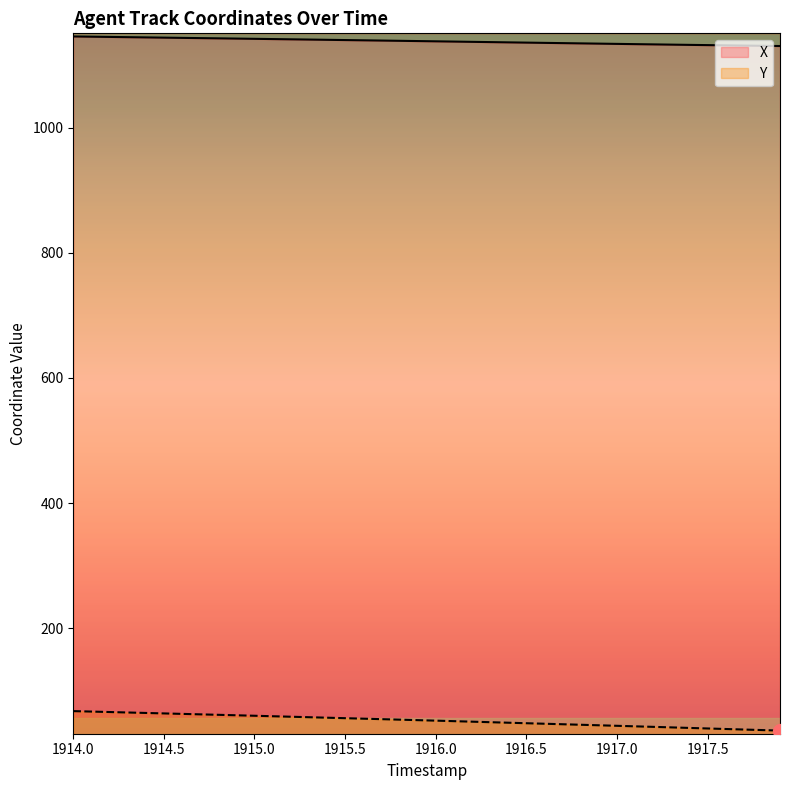

Is the value of X at 22 greater than the value of Y at 31?

Yes